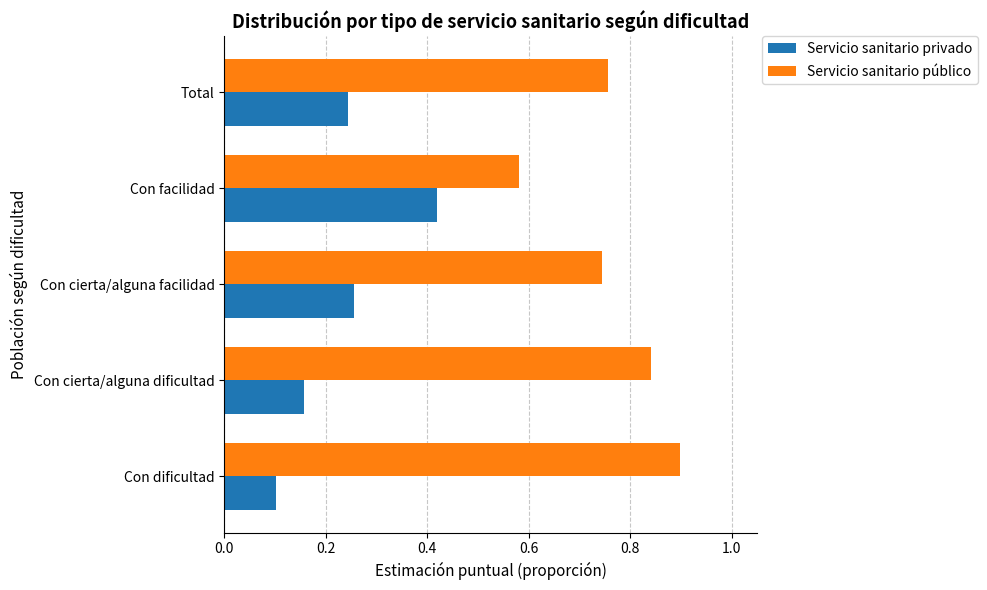

What is the greatest value displayed?

0.9